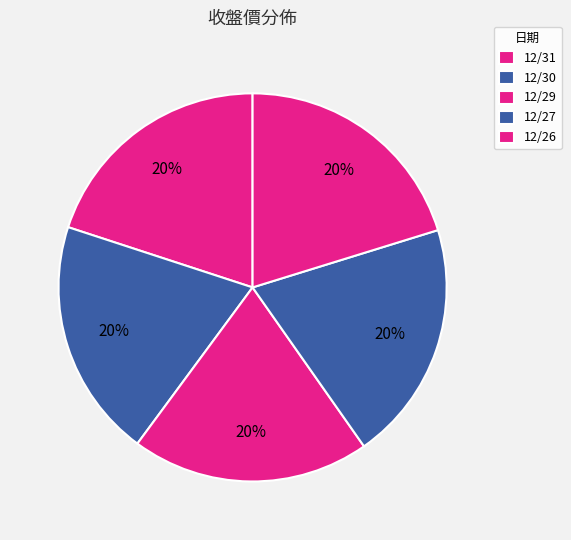

What percentage is the 12/30 slice, to the nearest percent?

20%